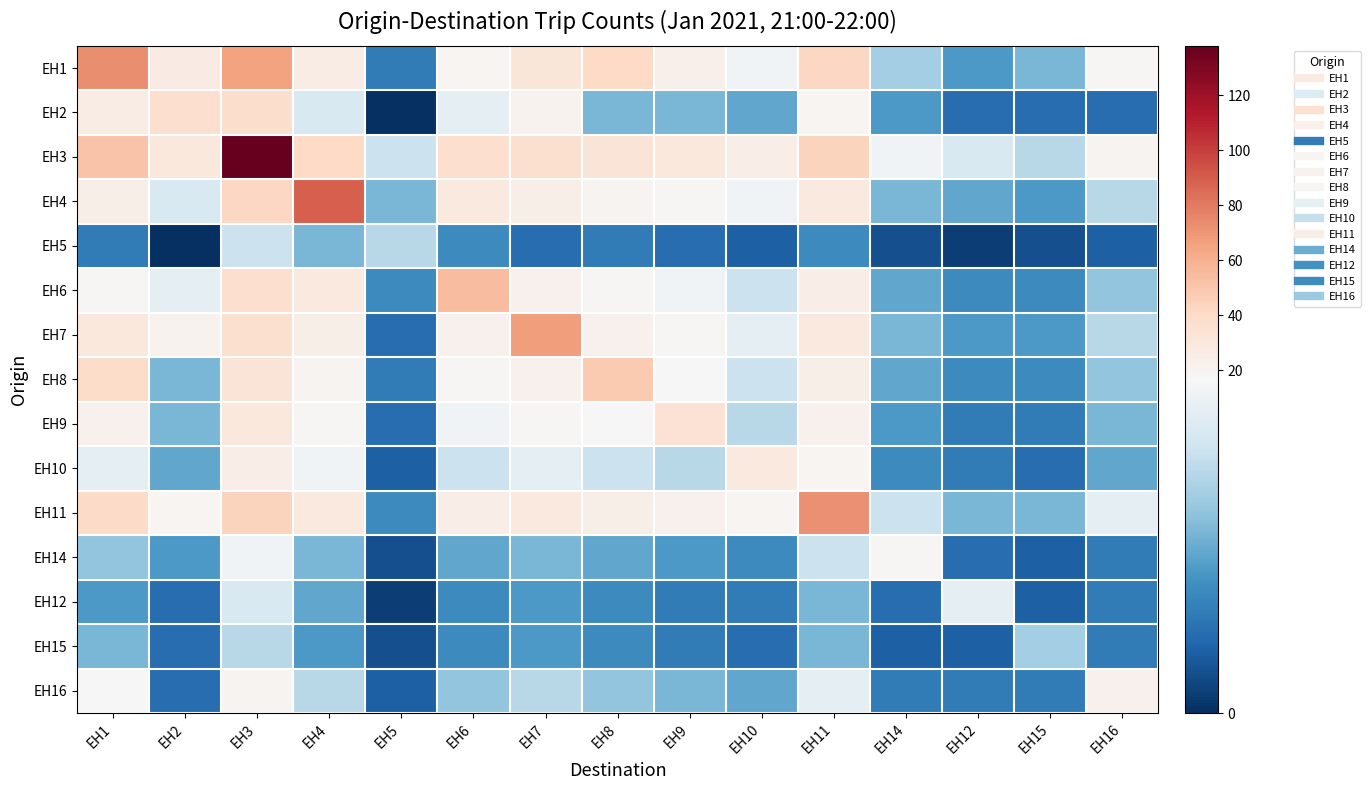

Reading right to left, list all the values displayed in this chart.

EH1: EH16=18	EH15=9	EH12=7	EH14=11	EH11=42	EH10=16	EH9=23	EH8=41	EH7=31	EH6=19	EH5=5	EH4=26	EH3=65	EH2=27	EH1=73
EH2: EH16=4	EH15=4	EH12=4	EH14=7	EH11=19	EH10=8	EH9=9	EH8=9	EH7=21	EH6=15	EH5=0	EH4=14	EH3=38	EH2=37	EH1=26
EH3: EH16=20	EH15=12	EH12=14	EH14=16	EH11=44	EH10=25	EH9=29	EH8=32	EH7=36	EH6=37	EH5=13	EH4=41	EH3=138	EH2=29	EH1=51
EH4: EH16=12	EH15=7	EH12=8	EH14=9	EH11=28	EH10=16	EH9=18	EH8=20	EH7=24	EH6=28	EH5=9	EH4=89	EH3=42	EH2=14	EH1=24
EH5: EH16=3	EH15=2	EH12=1	EH14=2	EH11=6	EH10=3	EH9=4	EH8=5	EH7=4	EH6=6	EH5=12	EH4=9	EH3=13	EH2=0	EH1=5
EH6: EH16=10	EH15=6	EH12=6	EH14=8	EH11=25	EH10=13	EH9=16	EH8=18	EH7=22	EH6=54	EH5=6	EH4=28	EH3=37	EH2=15	EH1=18
EH7: EH16=12	EH15=7	EH12=7	EH14=9	EH11=28	EH10=15	EH9=18	EH8=22	EH7=67	EH6=22	EH5=4	EH4=24	EH3=36	EH2=21	EH1=29
EH8: EH16=10	EH15=6	EH12=6	EH14=8	EH11=24	EH10=13	EH9=17	EH8=48	EH7=22	EH6=18	EH5=5	EH4=20	EH3=32	EH2=9	EH1=39
EH9: EH16=9	EH15=5	EH12=5	EH14=7	EH11=22	EH10=12	EH9=34	EH8=17	EH7=18	EH6=16	EH5=4	EH4=18	EH3=29	EH2=9	EH1=22
EH10: EH16=8	EH15=4	EH12=5	EH14=6	EH11=19	EH10=28	EH9=12	EH8=13	EH7=15	EH6=13	EH5=3	EH4=16	EH3=25	EH2=8	EH1=15
EH11: EH16=15	EH15=9	EH12=9	EH14=13	EH11=72	EH10=19	EH9=22	EH8=24	EH7=28	EH6=25	EH5=6	EH4=28	EH3=44	EH2=19	EH1=40
EH14: EH16=5	EH15=3	EH12=4	EH14=18	EH11=13	EH10=6	EH9=7	EH8=8	EH7=9	EH6=8	EH5=2	EH4=9	EH3=16	EH2=7	EH1=10
EH12: EH16=5	EH15=3	EH12=15	EH14=4	EH11=9	EH10=5	EH9=5	EH8=6	EH7=7	EH6=6	EH5=1	EH4=8	EH3=14	EH2=4	EH1=7
EH15: EH16=5	EH15=11	EH12=3	EH14=3	EH11=9	EH10=4	EH9=5	EH8=6	EH7=7	EH6=6	EH5=2	EH4=7	EH3=12	EH2=4	EH1=9
EH16: EH16=22	EH15=5	EH12=5	EH14=5	EH11=15	EH10=8	EH9=9	EH8=10	EH7=12	EH6=10	EH5=3	EH4=12	EH3=20	EH2=4	EH1=17